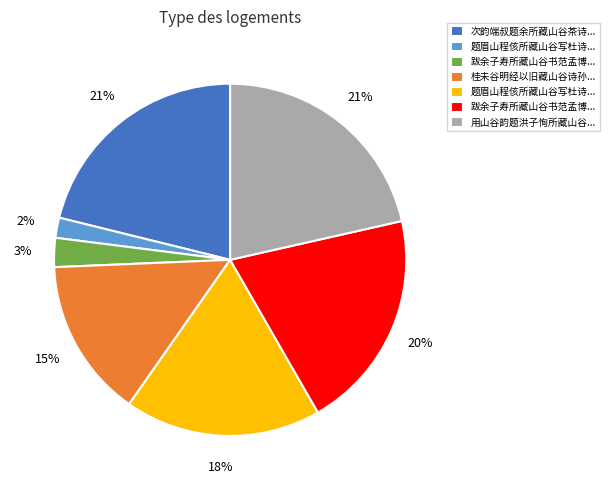

To the nearest percent, what is the average slice percentage?

14%